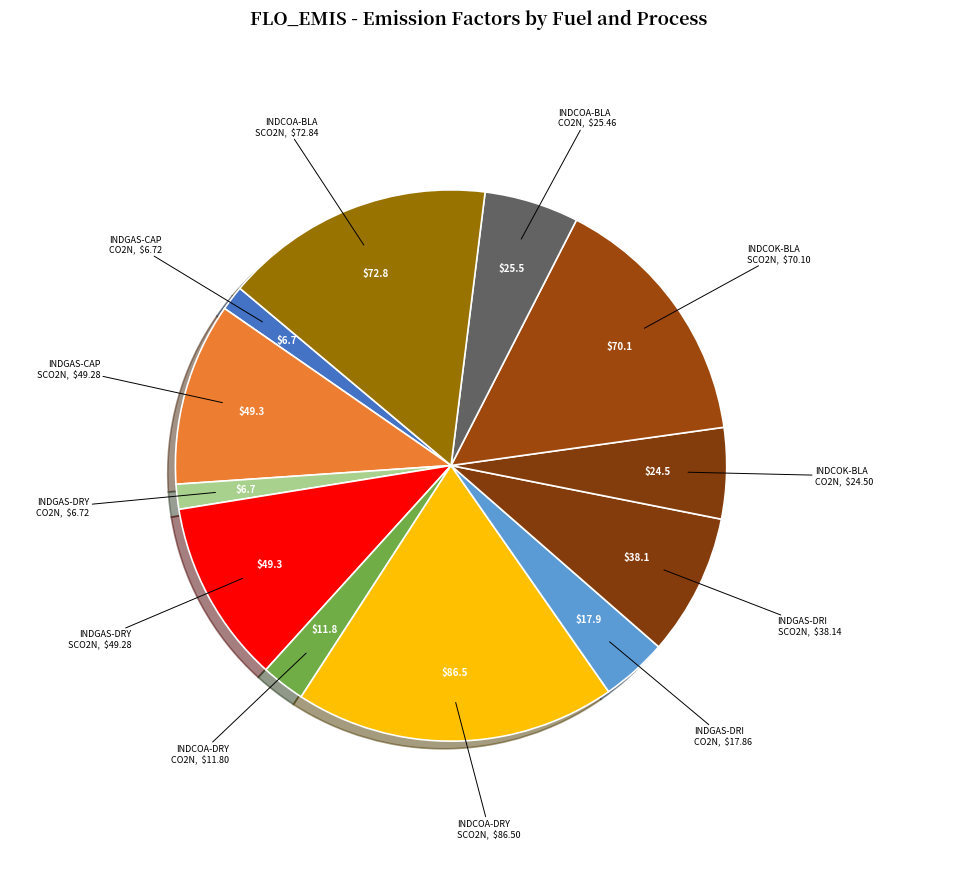

What is the largest slice in the pie chart?

INDCOA-DRY SCO2N